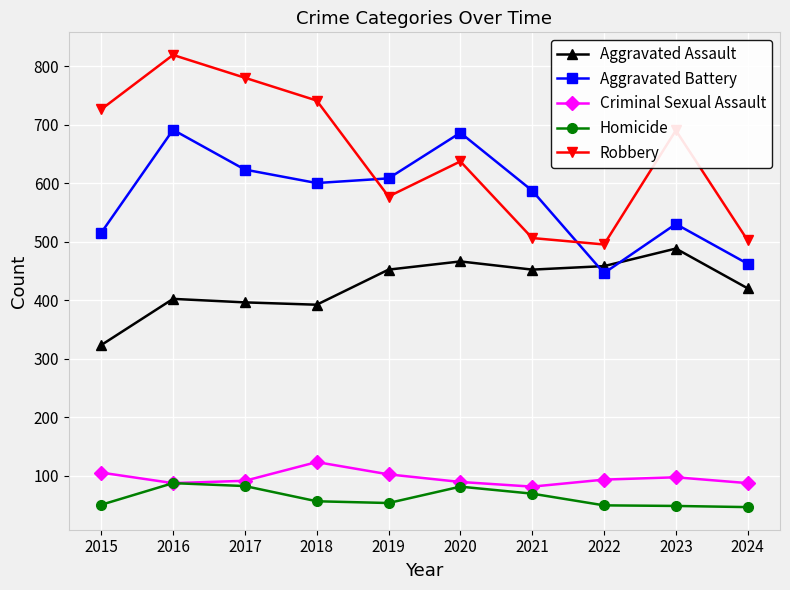

Which series has the largest range (max minus min)?

Robbery